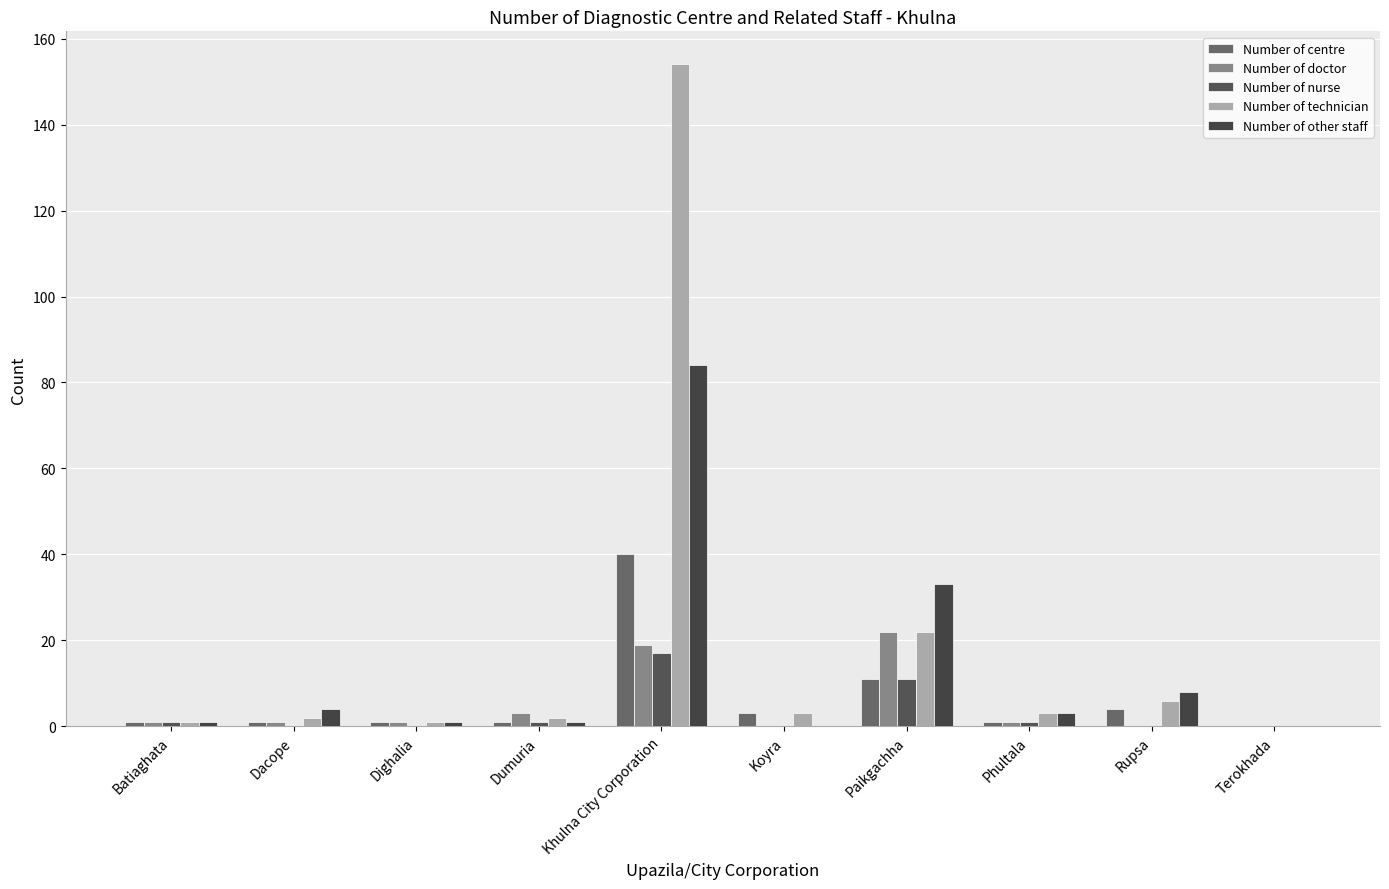

What is the label of the 9th bar from the right?

Dacope